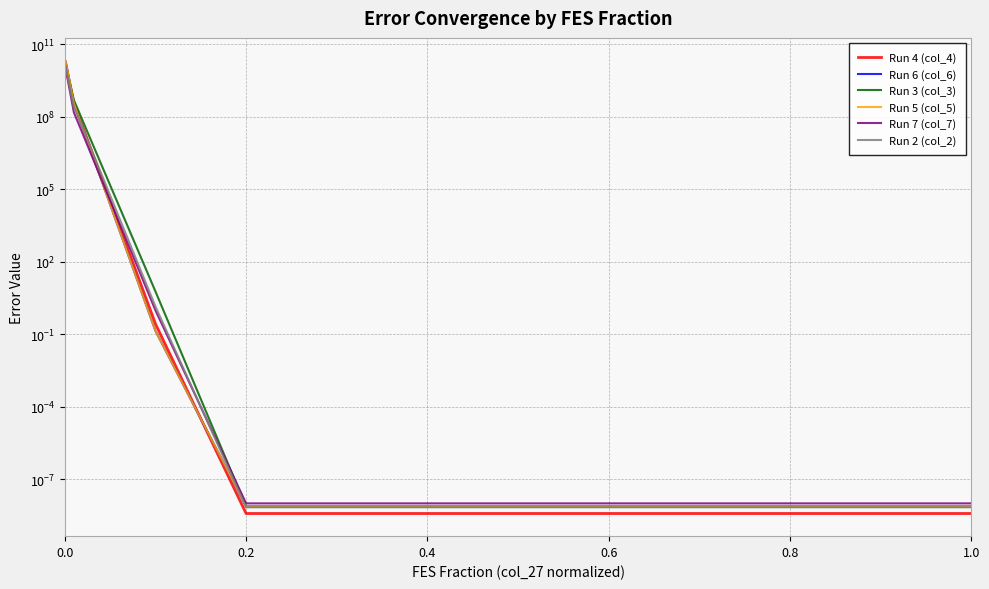

Is the value of Run 5 (col_5) at 0.0 greater than the value of Run 4 (col_4) at 0.4?

Yes